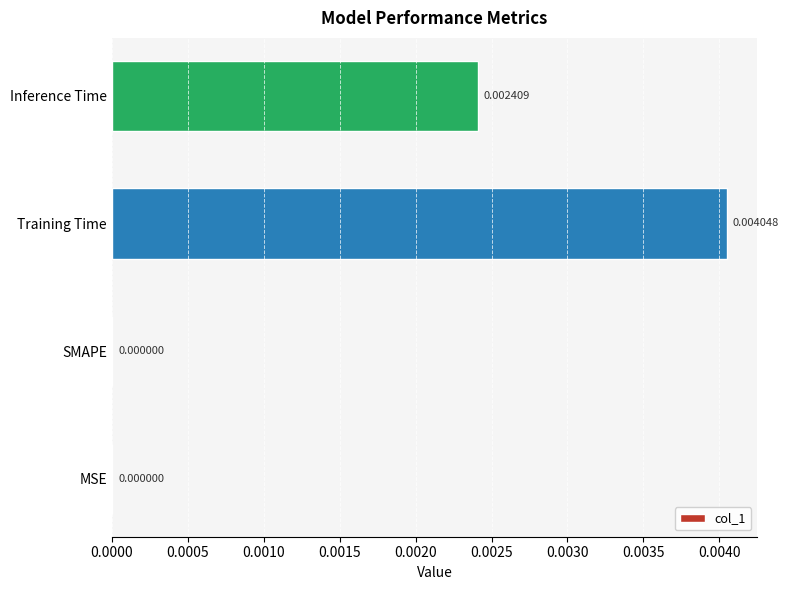

At which category does the chart reach its peak across all series?

Training Time